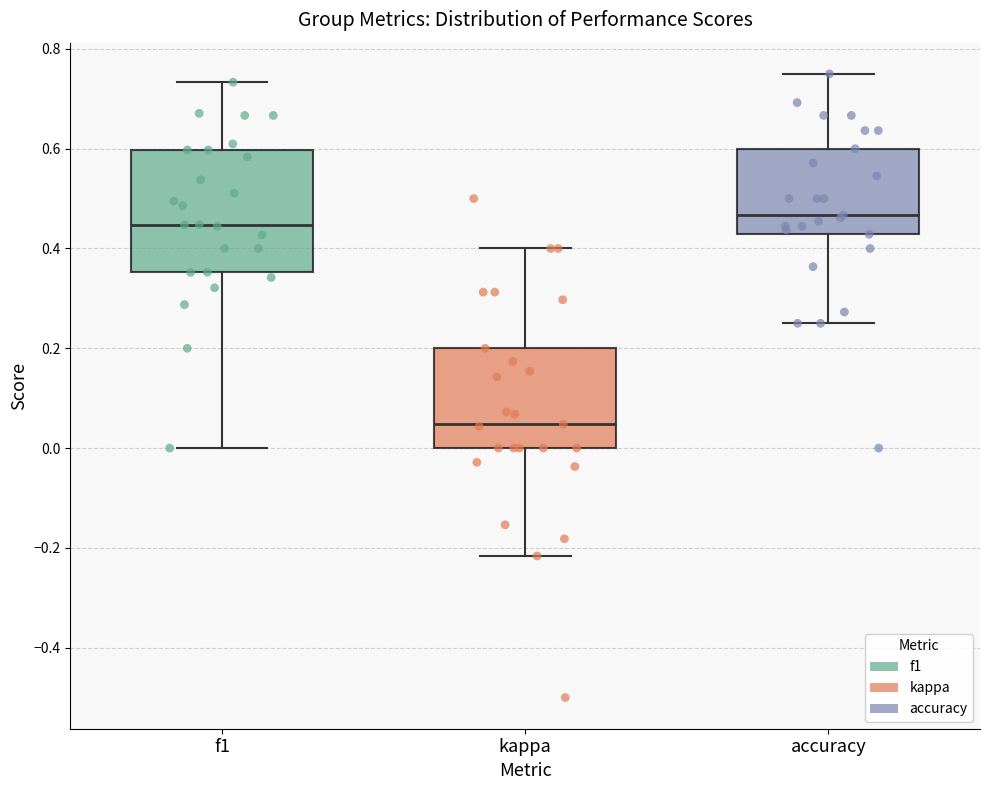

Which box is the tallest, from its lower edge to its upper edge?

f1